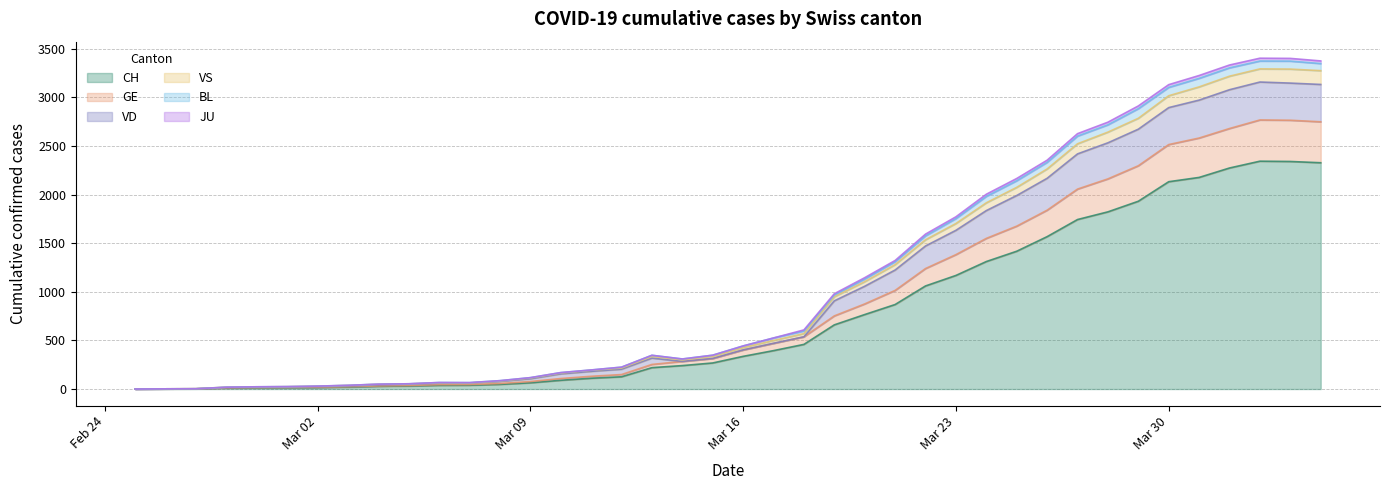

What is the highest value of the CH series?

2343